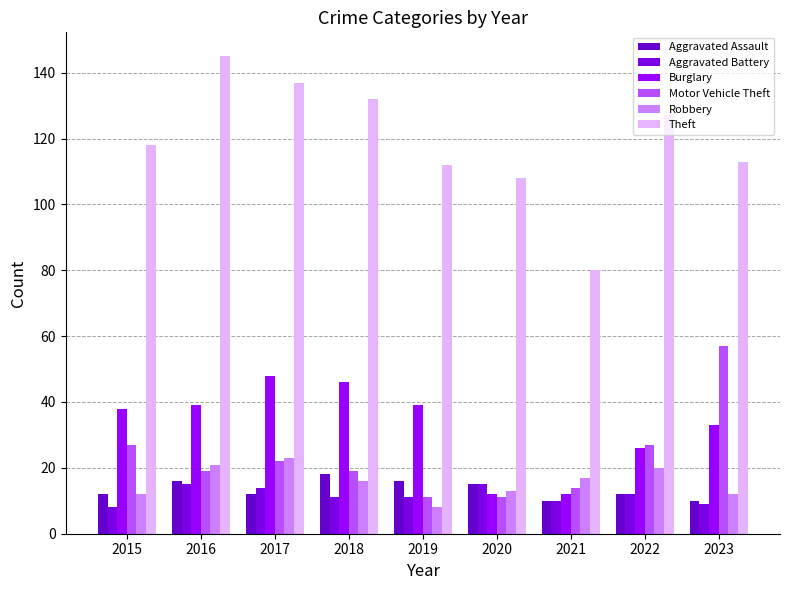

The value of Burglary at 2021 is 6. True or false?

False